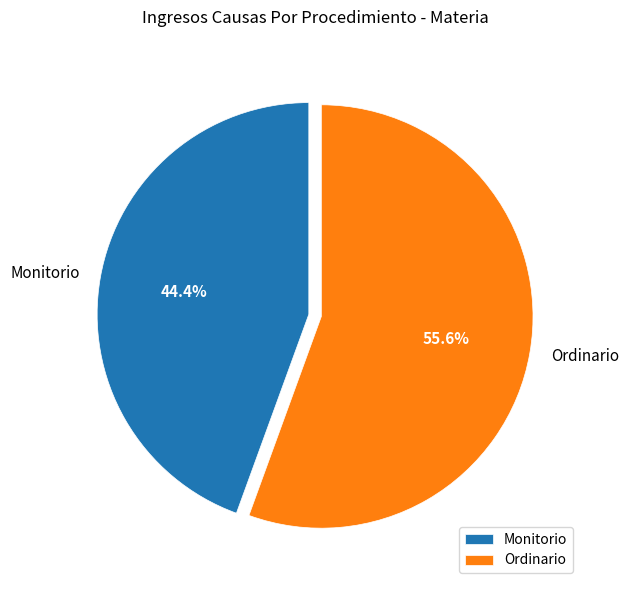

Count the number of slices in the pie.

2